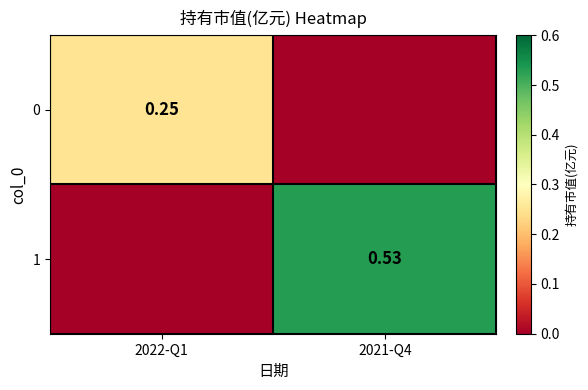

The value of 1 at 2021-Q4 is 0.5. True or false?

True